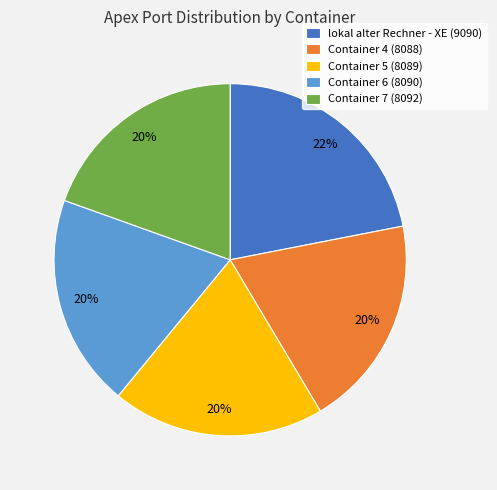

The Container 5 (8089) slice represents 20% of the pie. True or false?

True